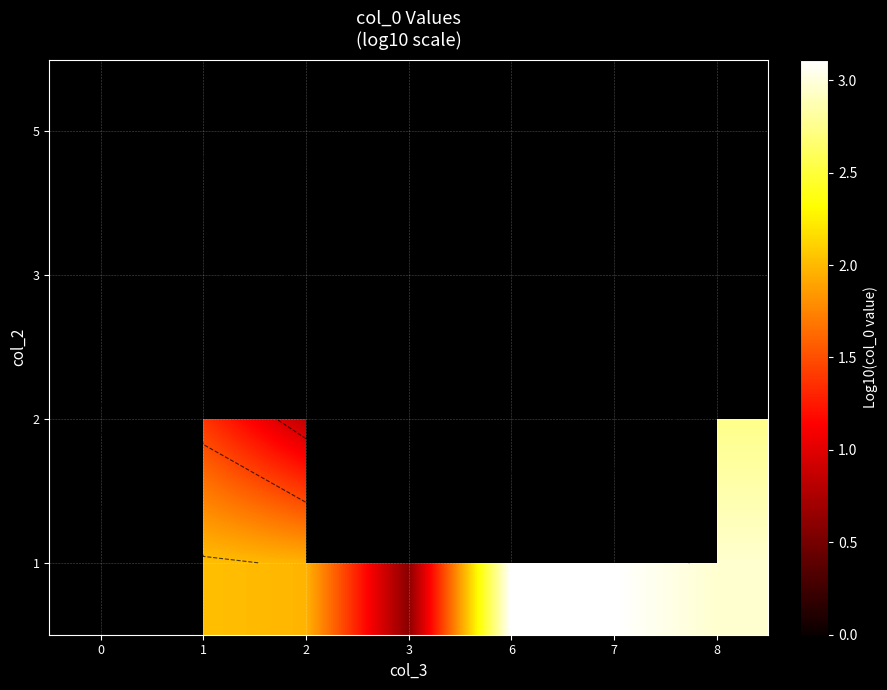

Which label corresponds to the smallest value in the chart?

3